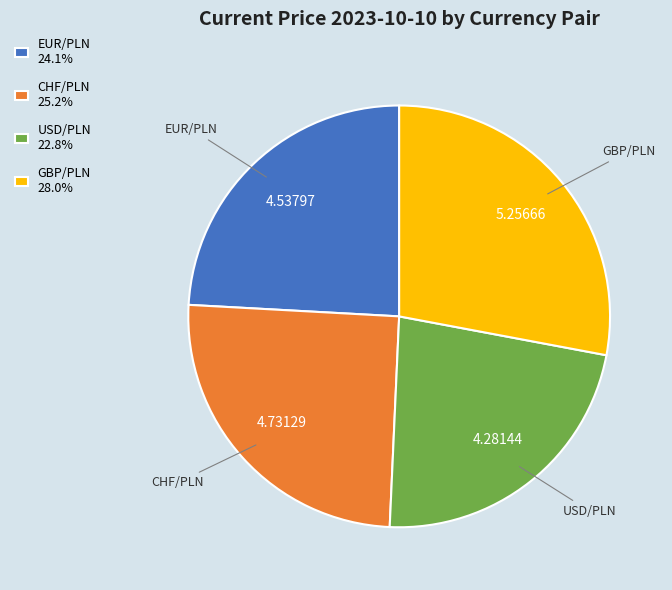

Which category has the smallest portion of the pie?

USD/PLN